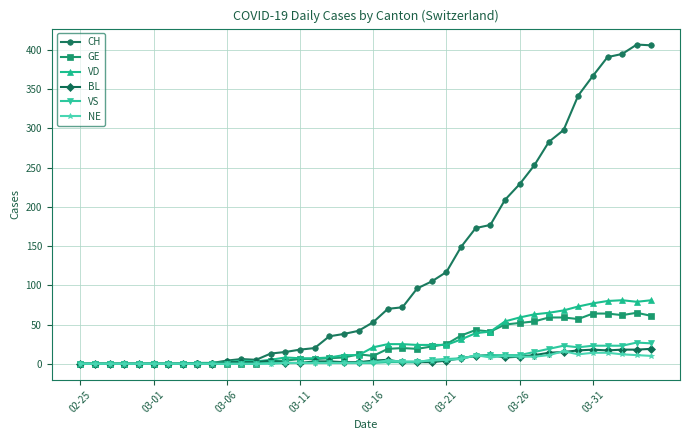

What is the greatest value displayed?

407